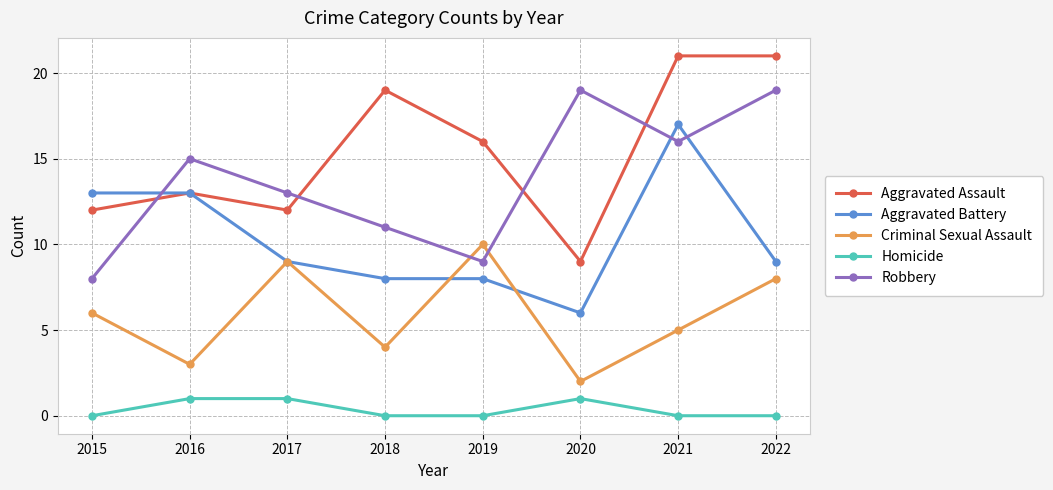

In Robbery, how many points are lower than both neighbors (excluding endpoints)?

2